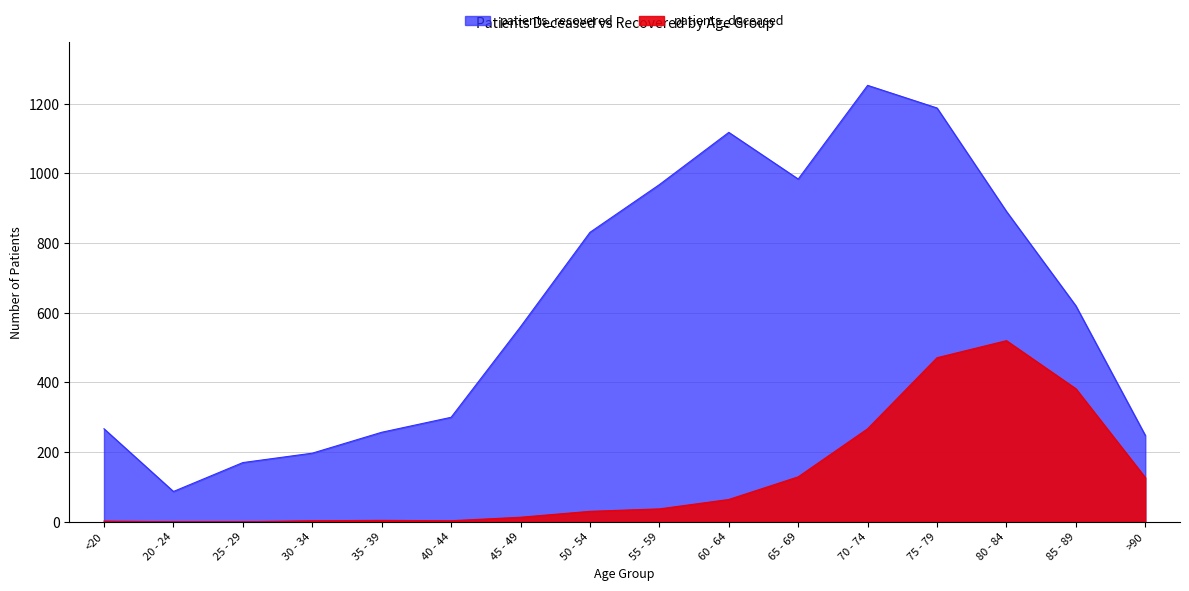

True or false: patients_deceased and patients_recovered cross at least once.

False